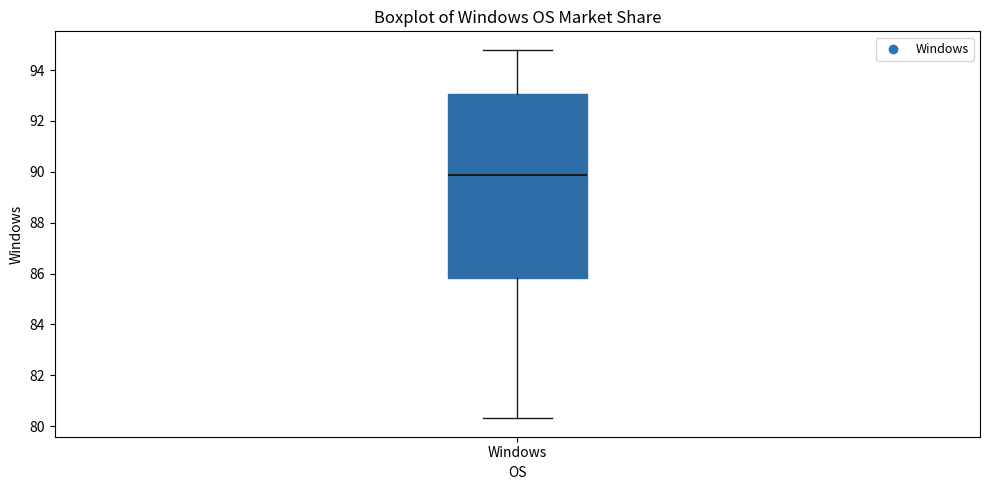

Where does the lower whisker of the box for Windows end on the y-axis? The values are not printed on the chart, so give them approximately, as read against the axis.

80.4